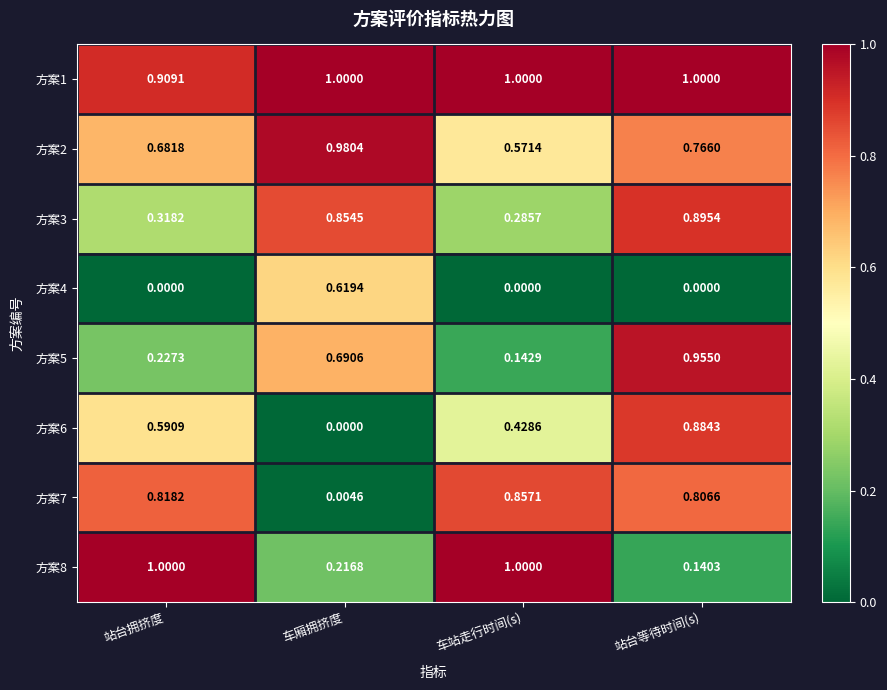

How many data points does each series have?

4